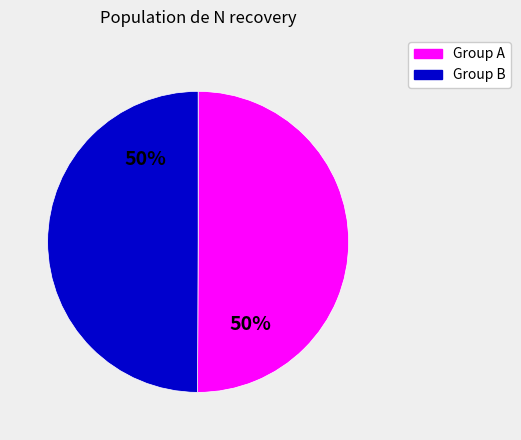

Count the number of slices in the pie.

2